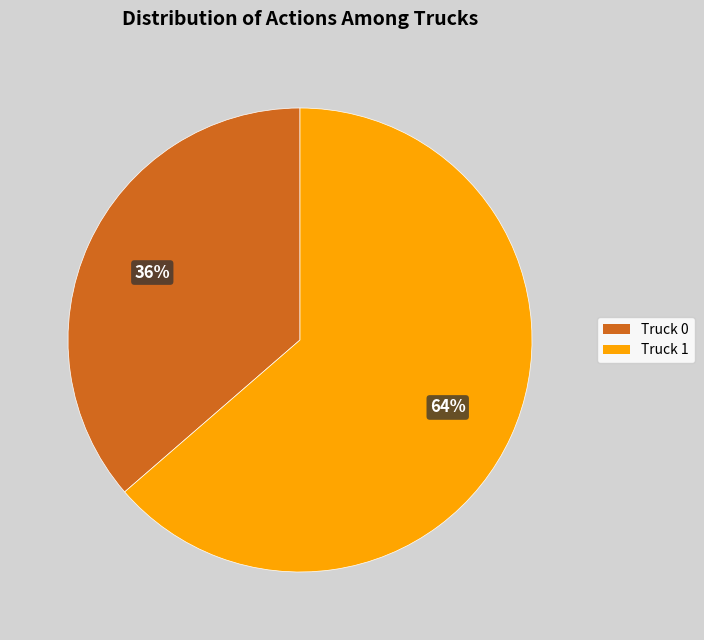

To the nearest percent, what portion does Truck 0 represent?

36%